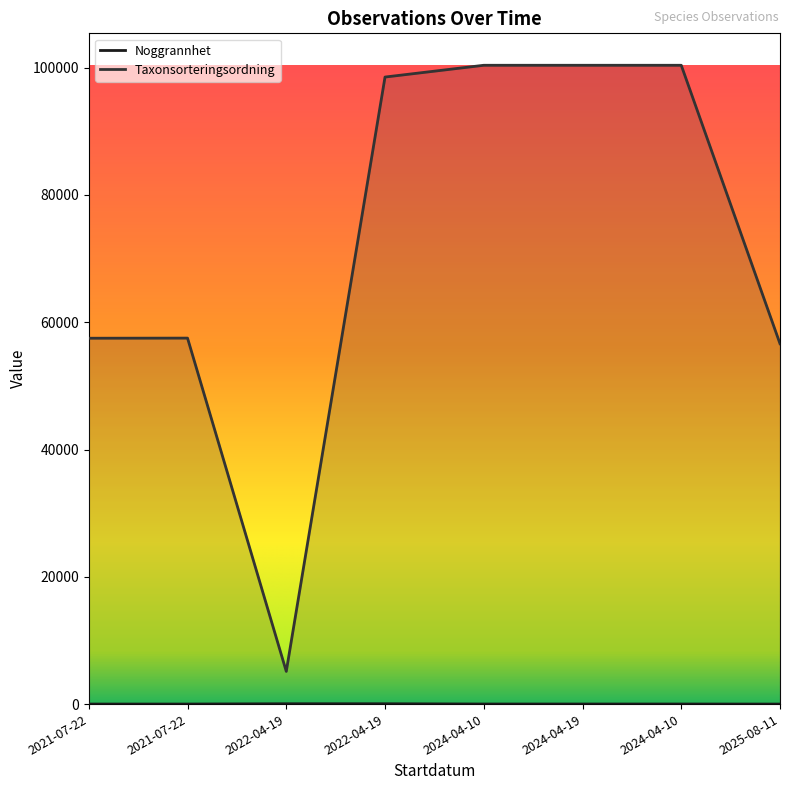

What is the value of the Noggrannhet point at the 5th from the left?

10